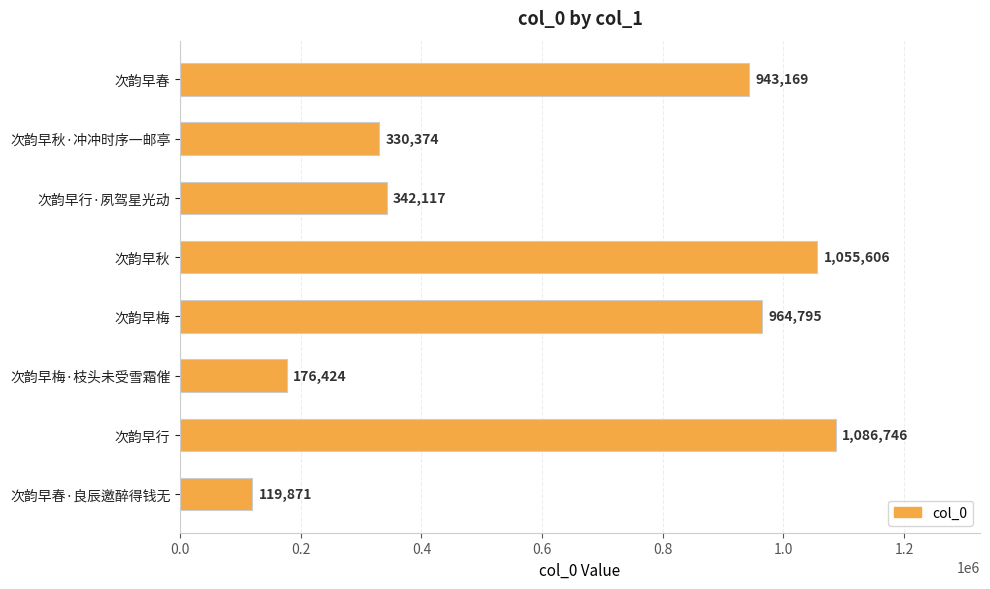

The value at 次韵早行·夙驾星光动 is 342117. True or false?

True